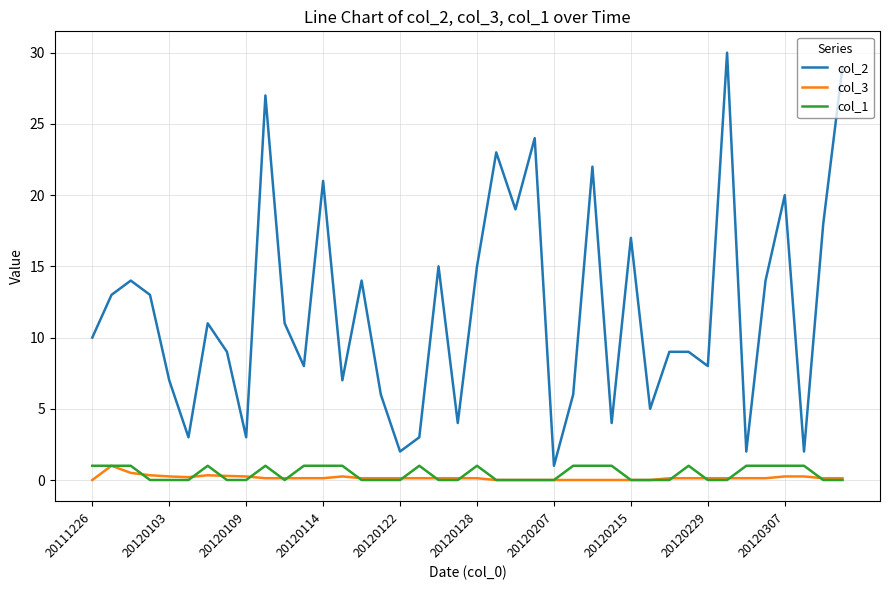

True or false: col_2 and col_3 cross at least once.

False